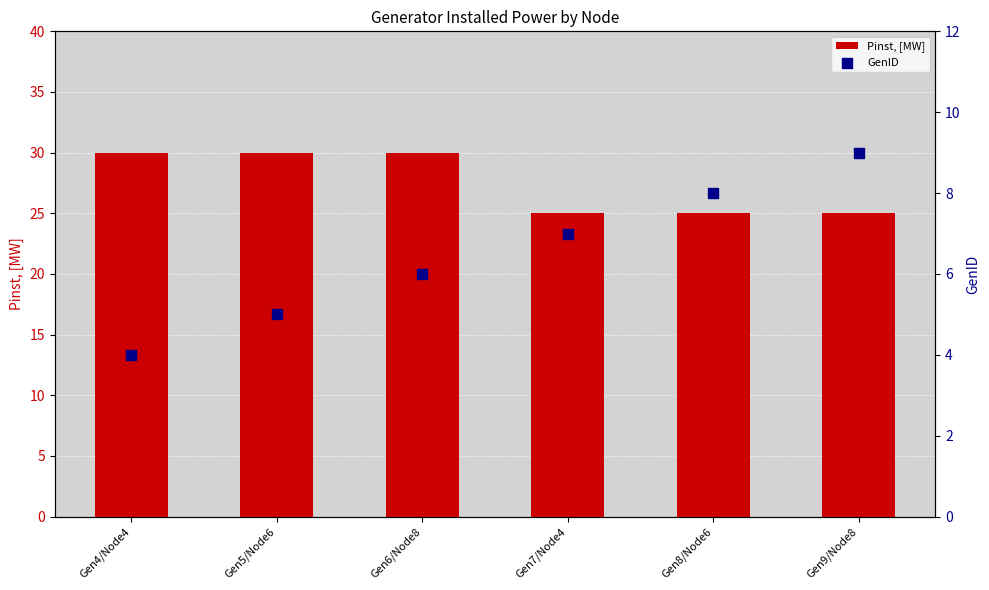

What is the total value across all series at Gen4/Node4?

34